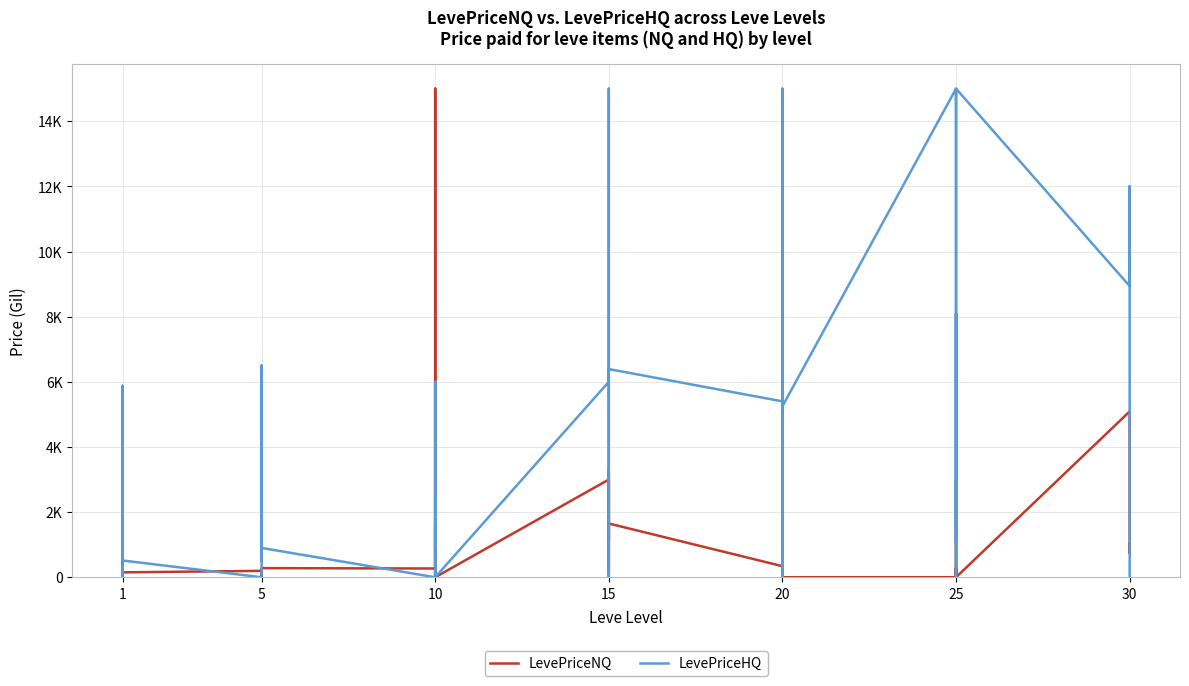

At which category is the sum across all series the highest?

15